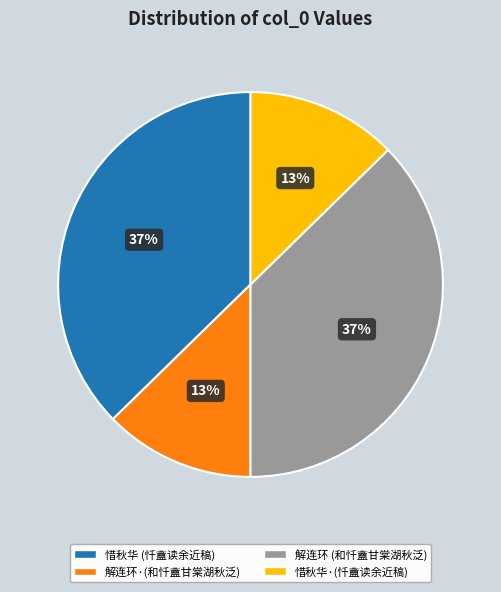

Is there a majority slice in this chart?

No